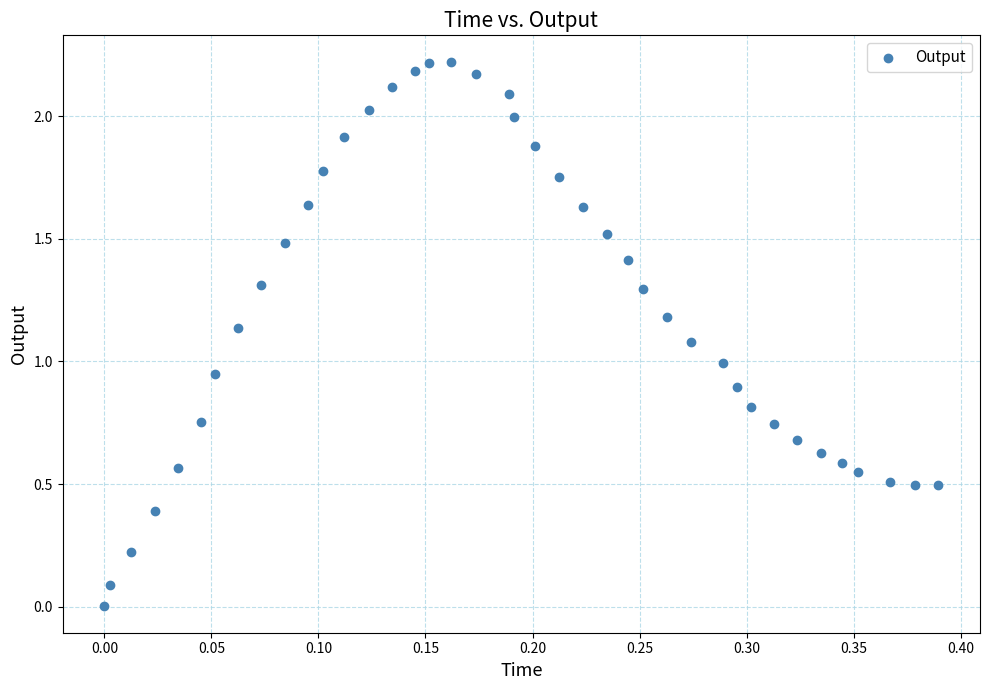

What is the range of X values (max minus min)?

0.4